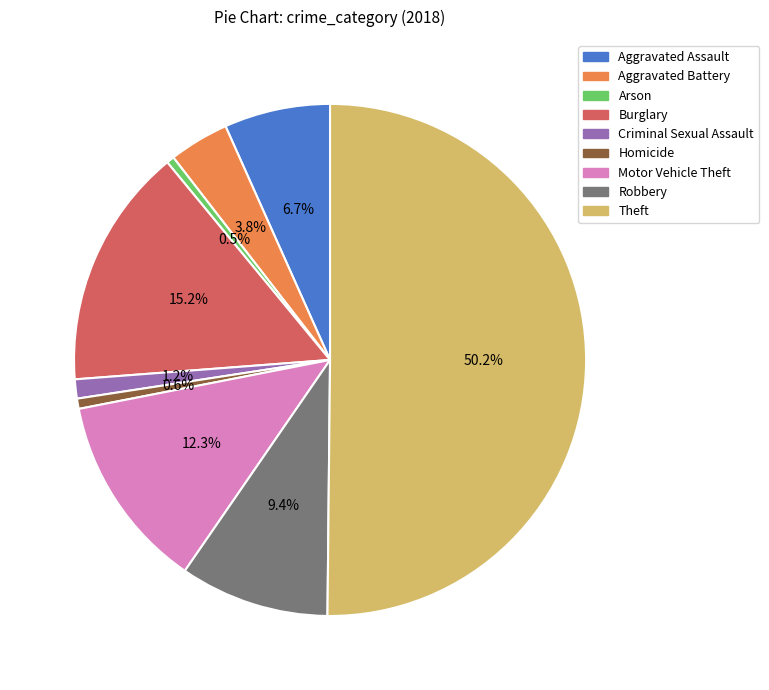

How much of the chart is everything except Aggravated Assault?

93.3%